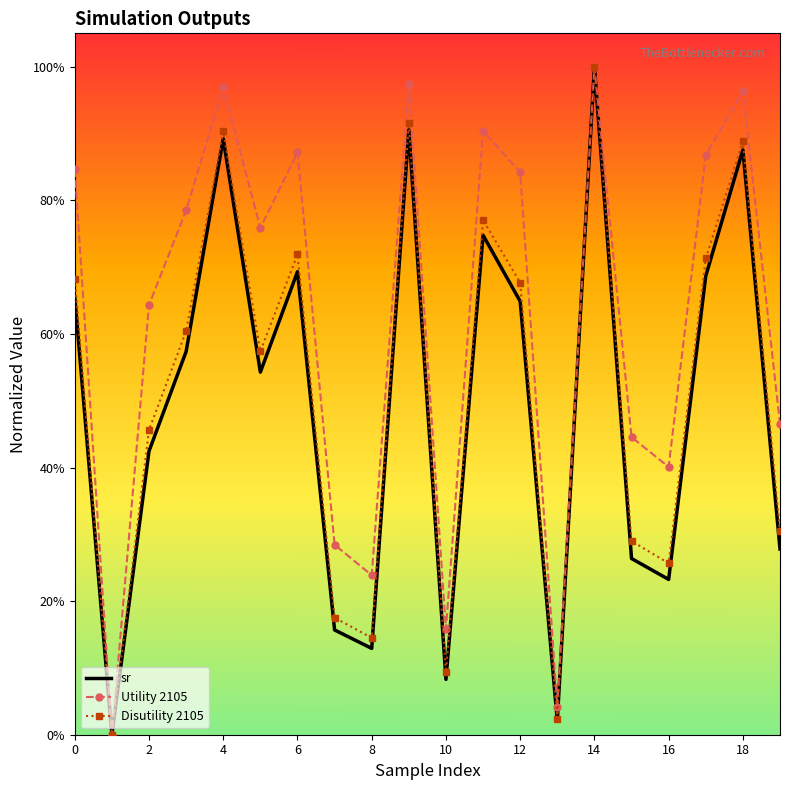

What is the greatest value displayed?

100.0